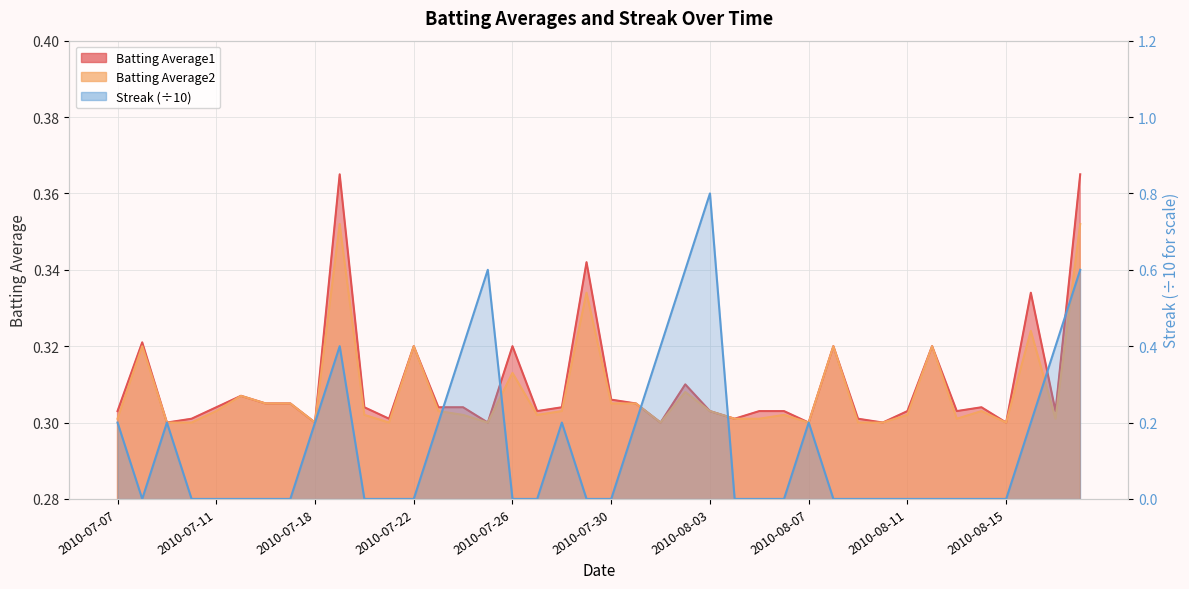

At 2010-08-07, list the series in order from smallest to largest.

Streak, Batting Average1, Batting Average2